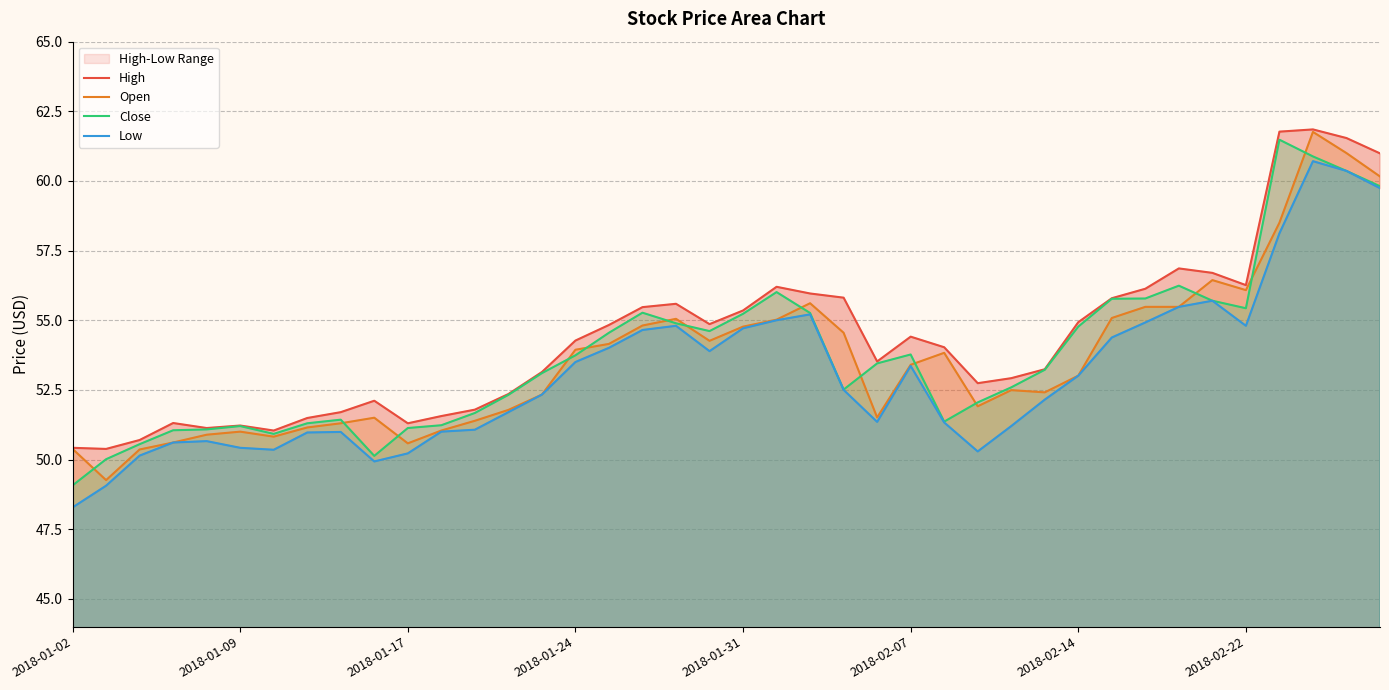

Is it true that High equals 81.1 at 29?

False